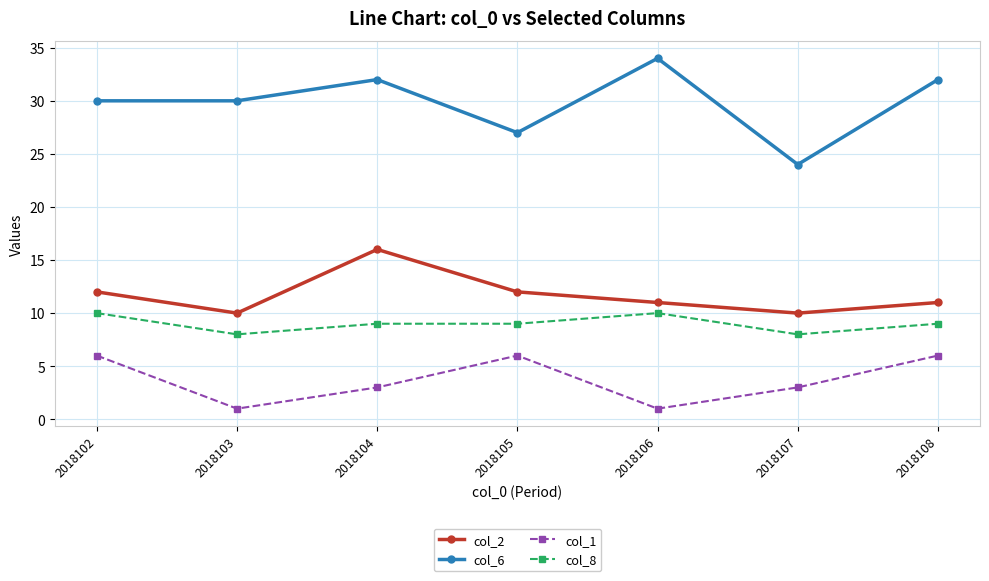

What is the value of the col_2 point at the 6th from the left?

10